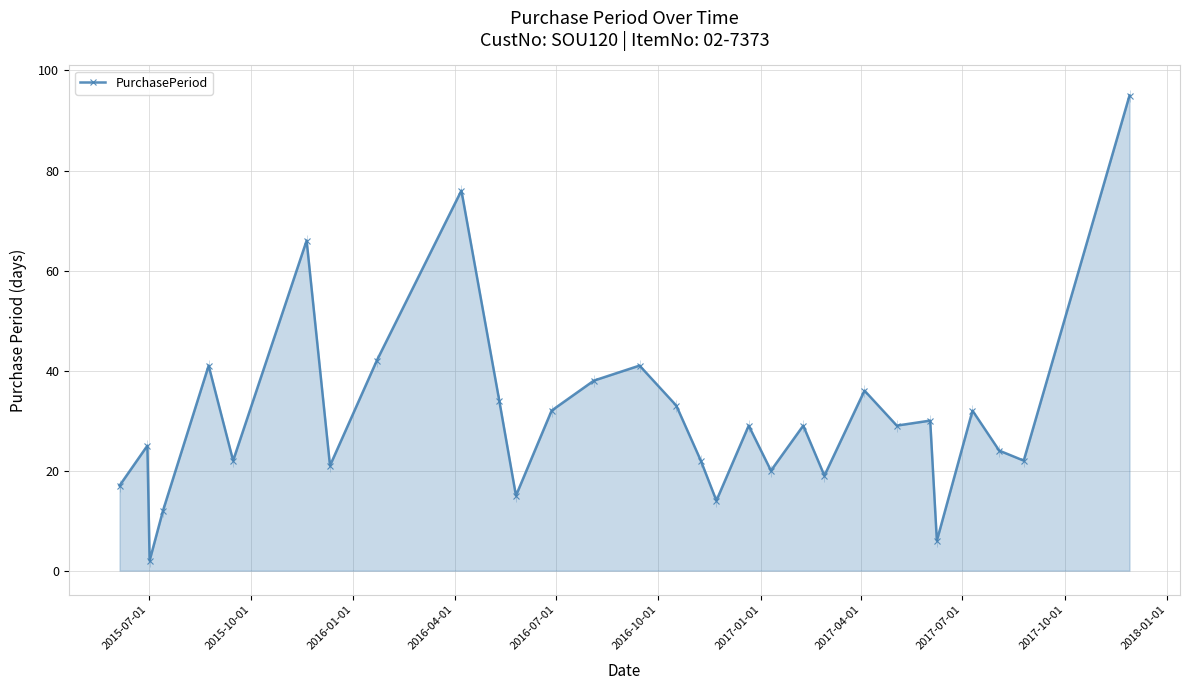

True or false: PurchasePeriod has more than 0 points higher than both neighbors.

True